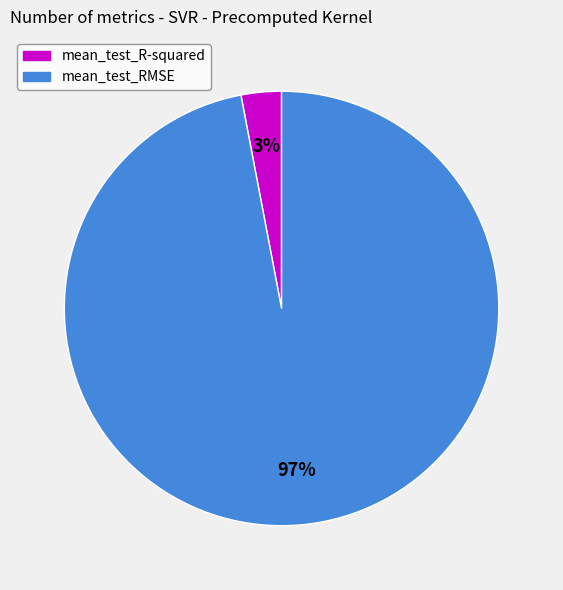

Count the number of slices in the pie.

2